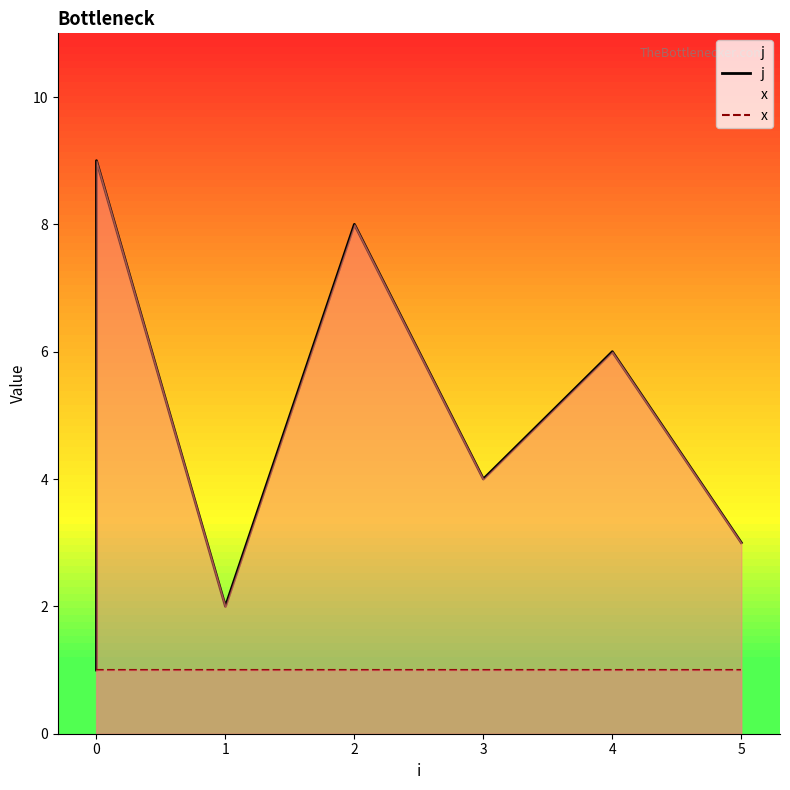

How many interior local valleys does the j series have?

2